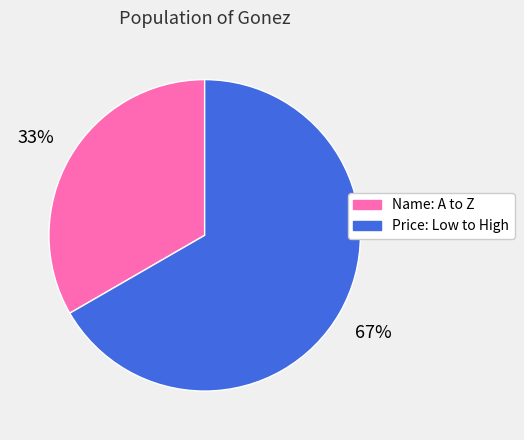

True or false: Price: Low to High accounts for 55% of the total.

False